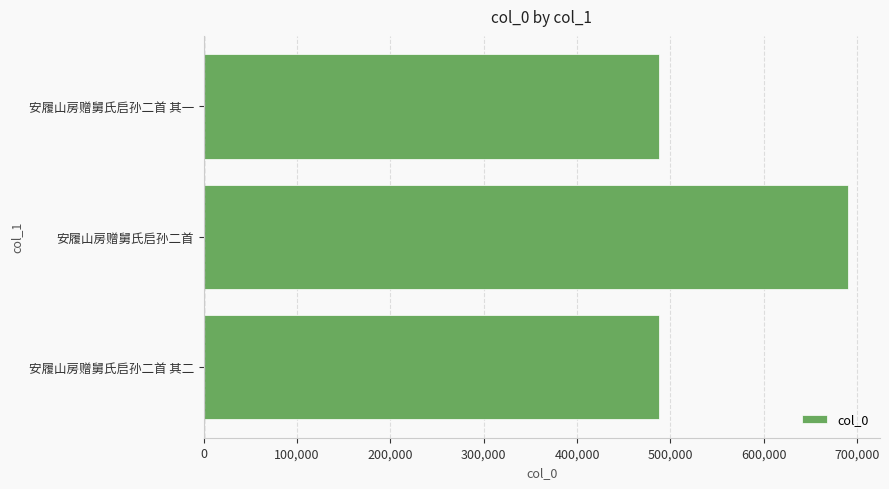

What is the ratio of the value at 安履山房赠舅氏启孙二首 其一 to the value at 安履山房赠舅氏启孙二首 其二?

1.0